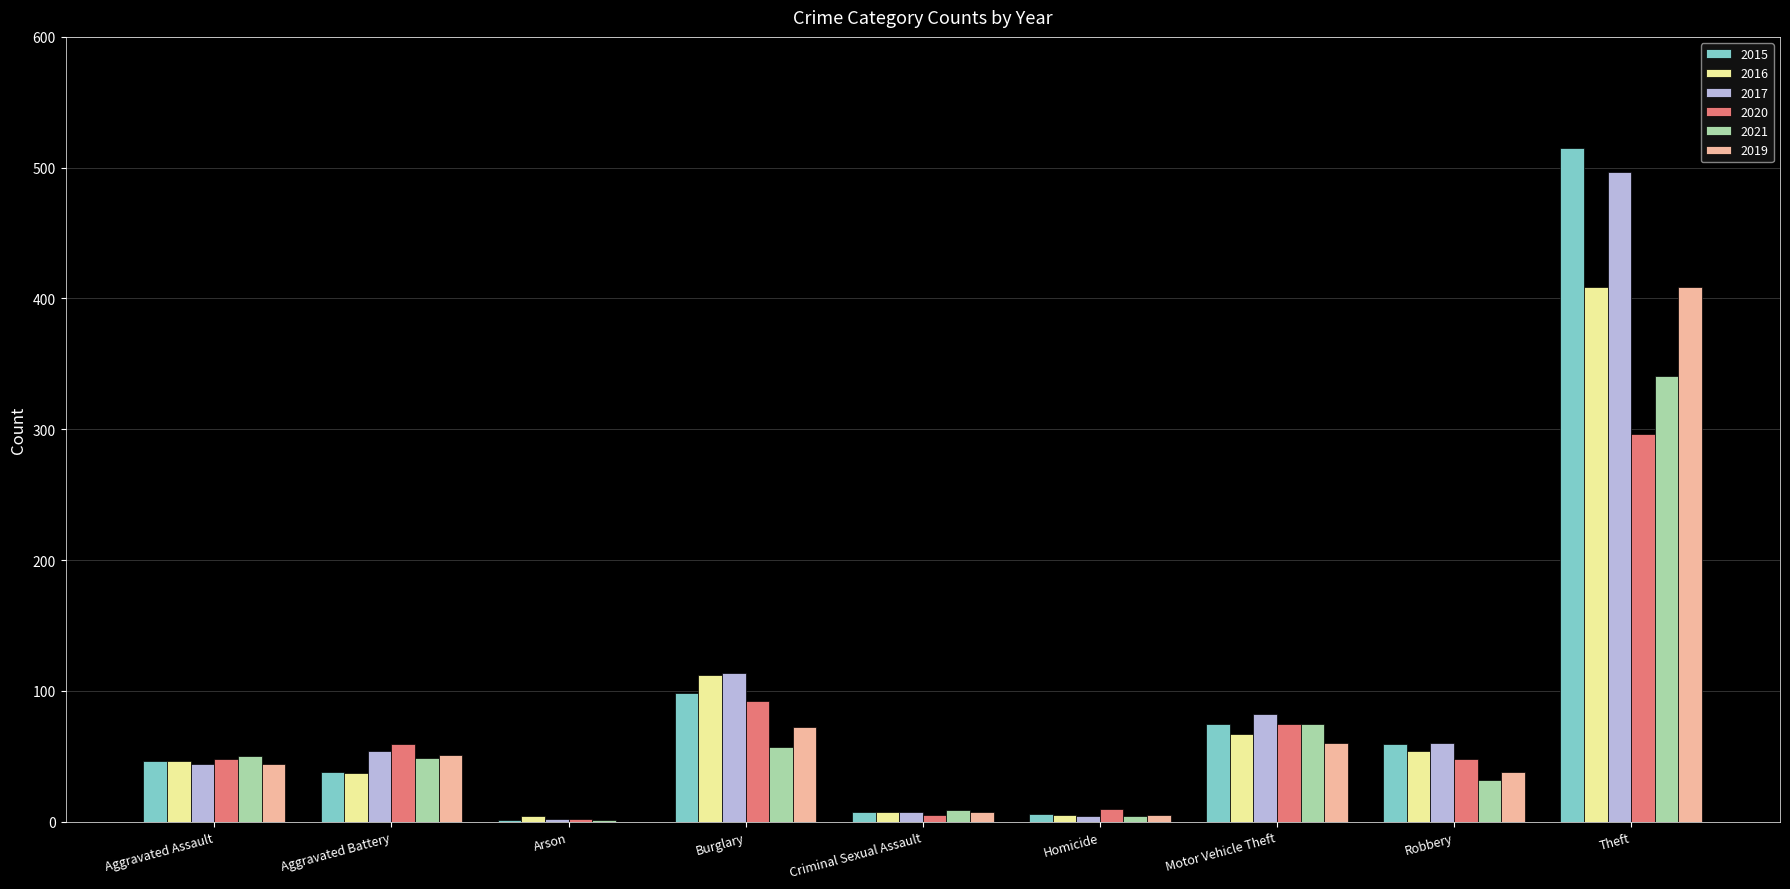

At which category is the sum across all series the highest?

Theft